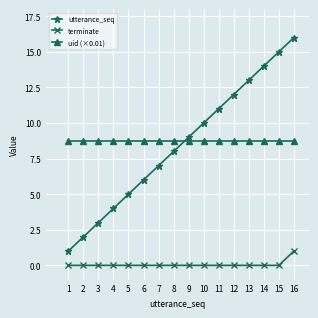

Is it true that uid (×0.01) equals 8.8 at 5?

True